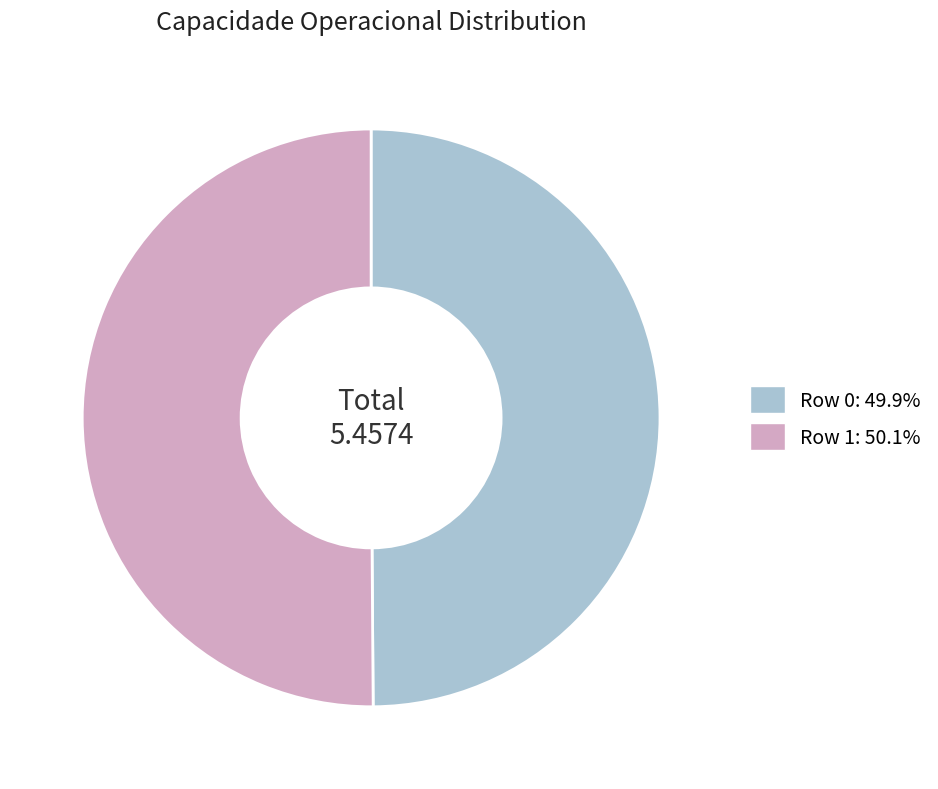

Is the sum of Row 0: 49.9% and Row 1: 50.1% greater than half?

Yes